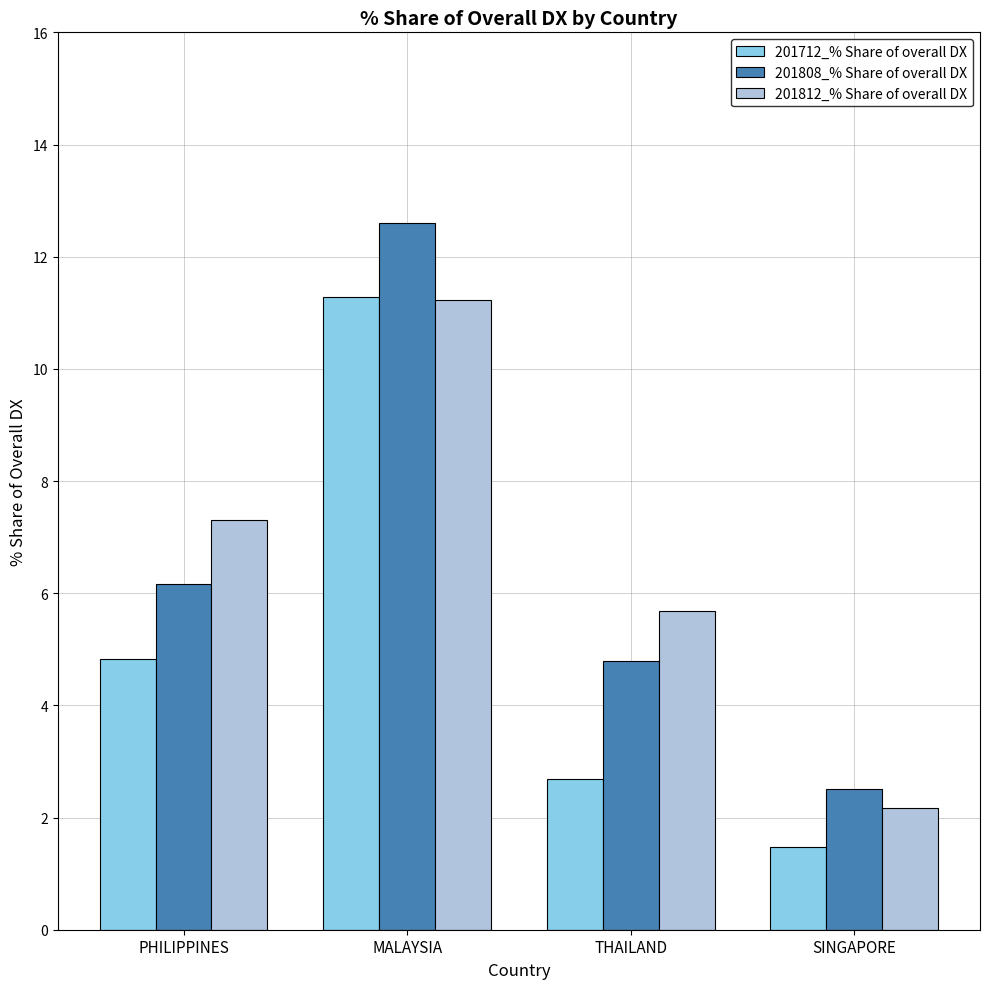

True or false: 201808_% Share of overall DX has a value of 6.6 at MALAYSIA.

False